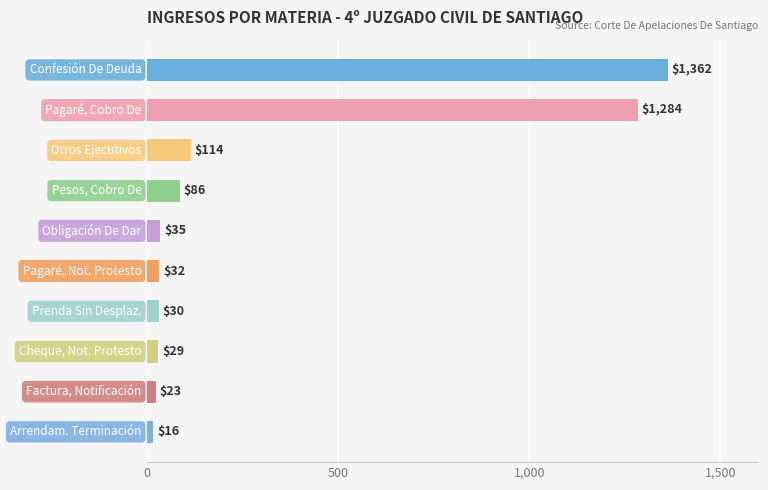

What is the minimum value shown in the chart?

16